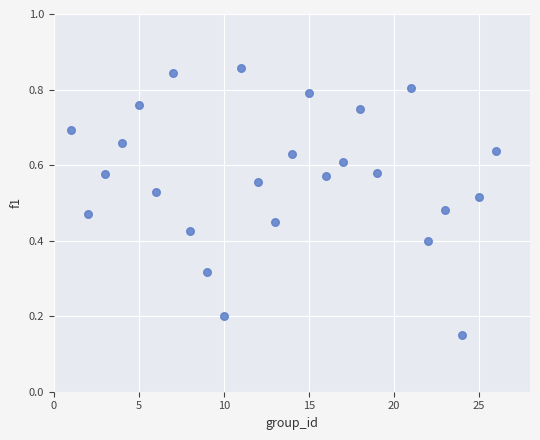

What is the range of X values (max minus min)?

25.0